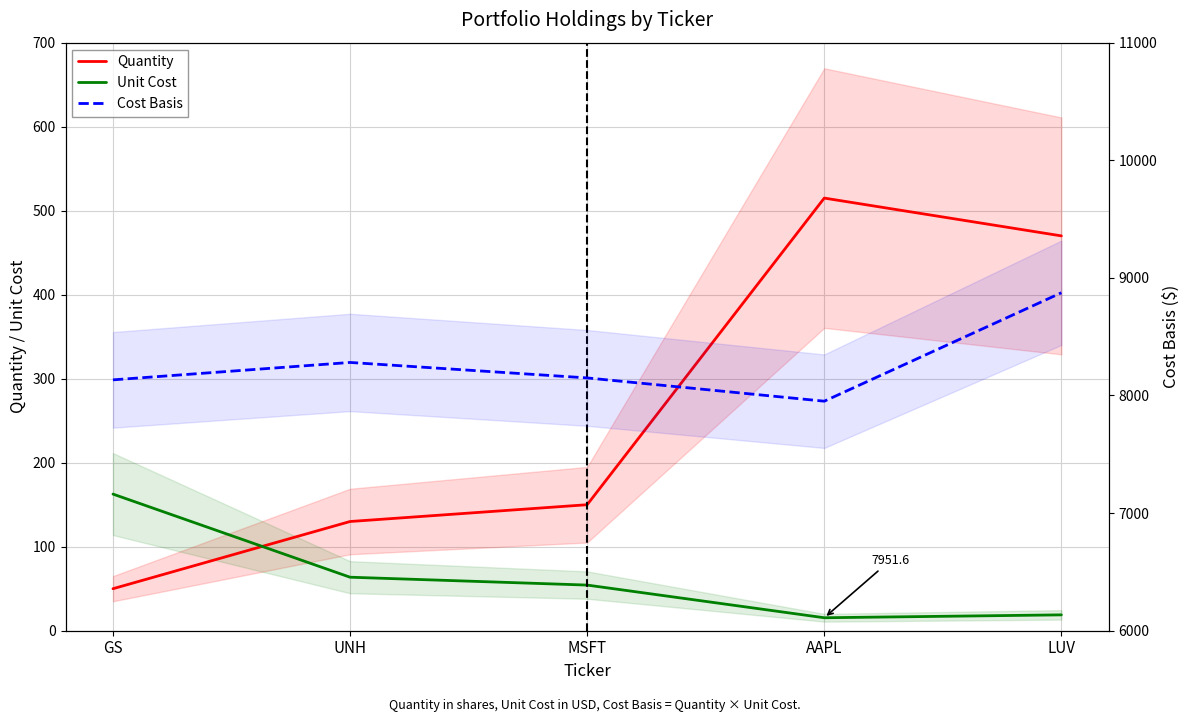

What are all the series names shown in the legend?

Quantity, Unit Cost, Cost Basis